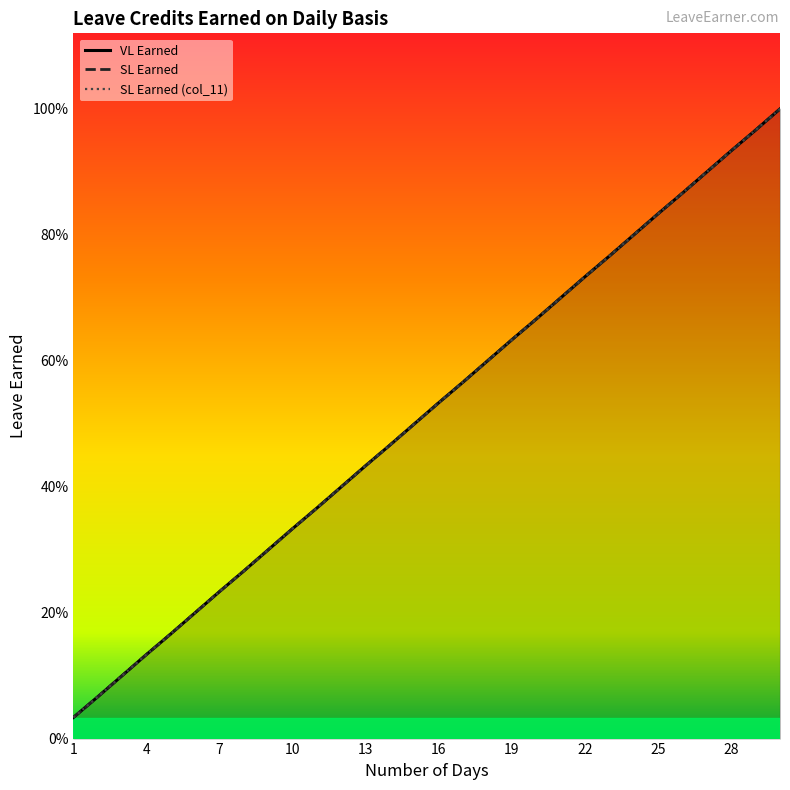

Rank the categories by SL Earned value from highest to lowest.

30, 29, 28, 27, 26, 25, 24, 23, 22, 21, 20, 19, 18, 17, 16, 15, 14, 13, 12, 11, 10, 9, 8, 7, 6, 5, 4, 3, 2, 1